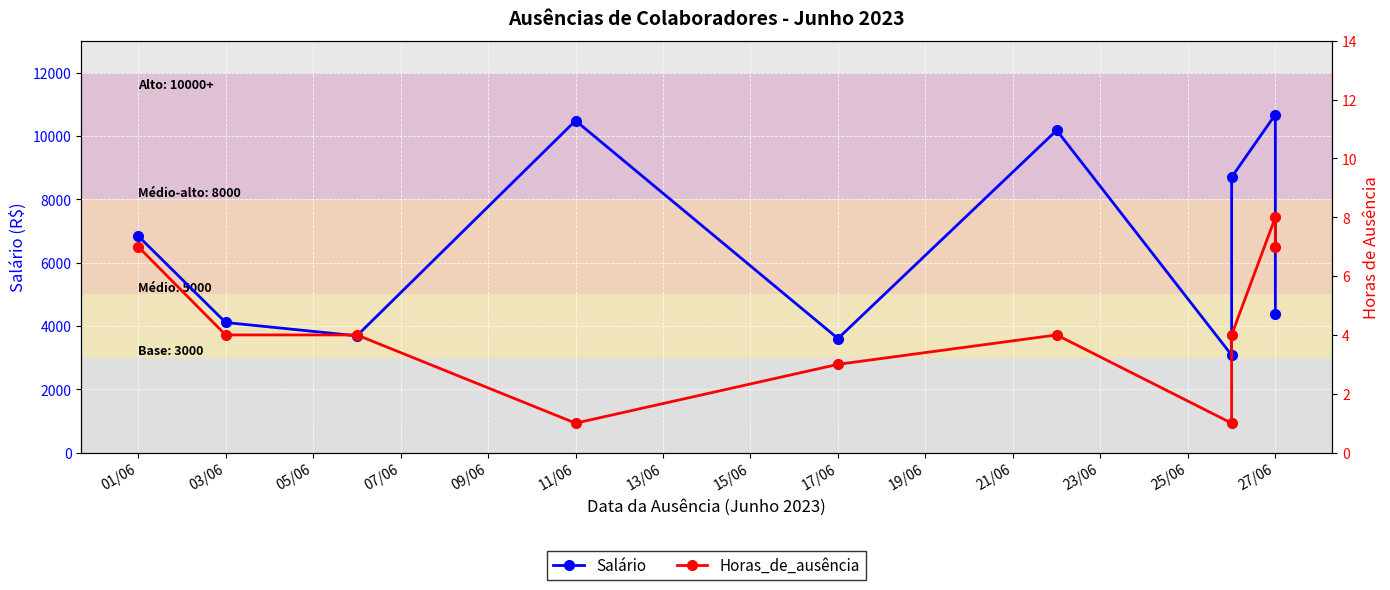

True or false: Salário has a value of 1937.4 at 01/06.

False